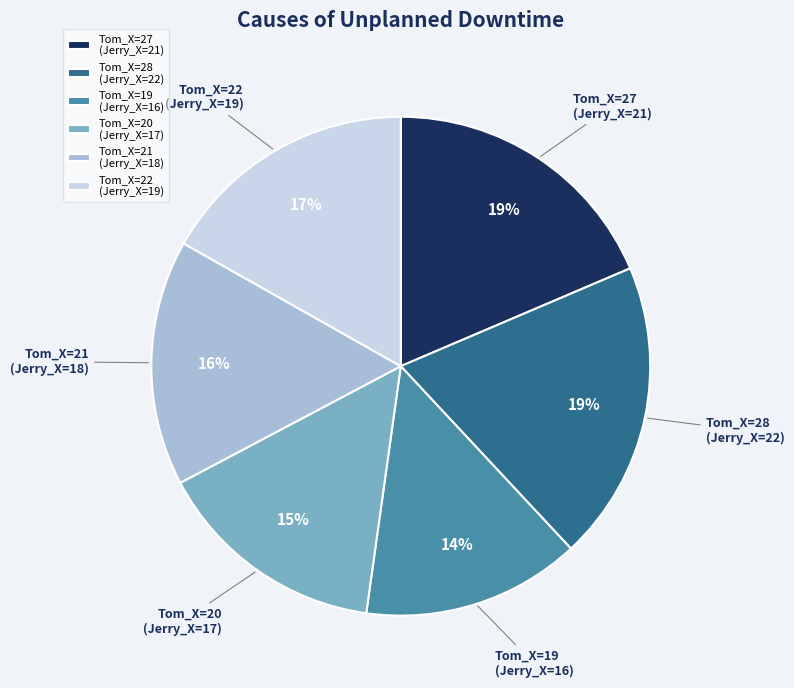

Does Tom_X=27 represent more than half of the total?

No